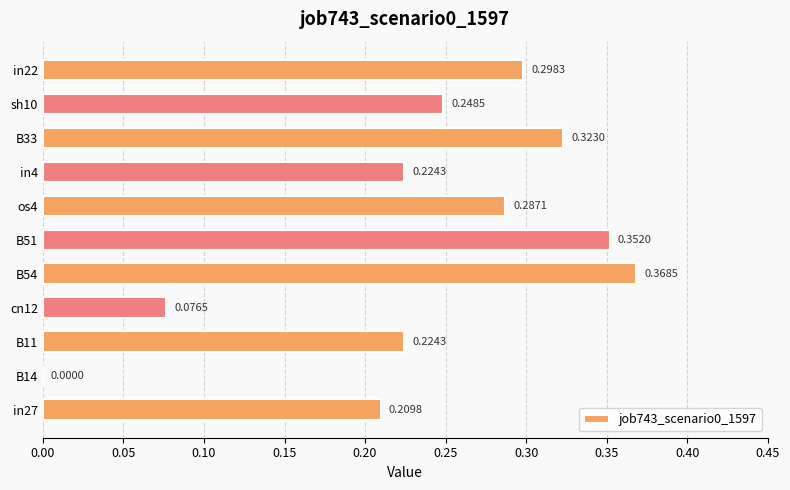

What is the sum of the values at B51 and in22?

0.7